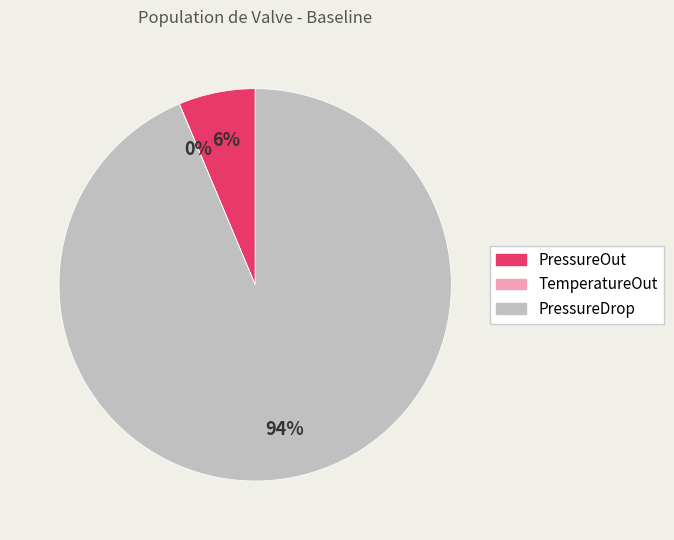

Does PressureOut represent more than half of the total?

No